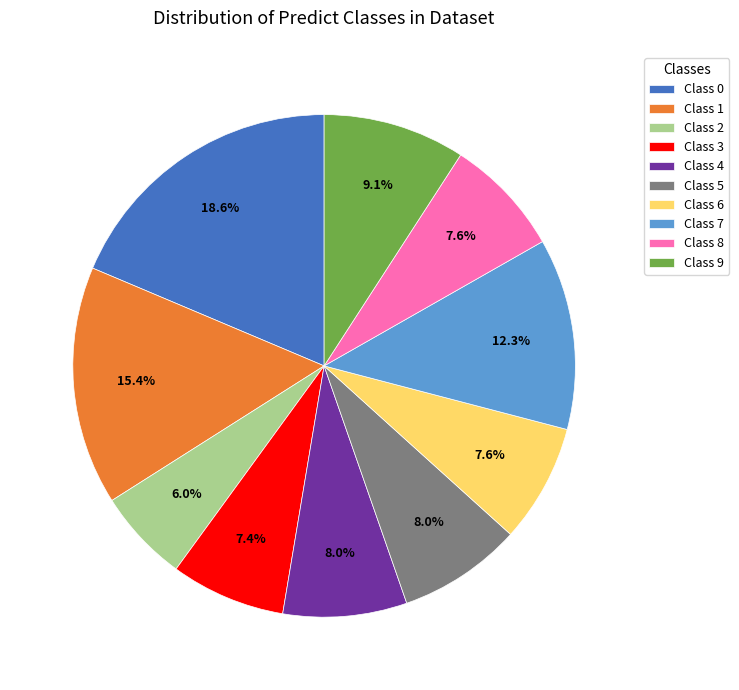

Count the number of slices in the pie.

10